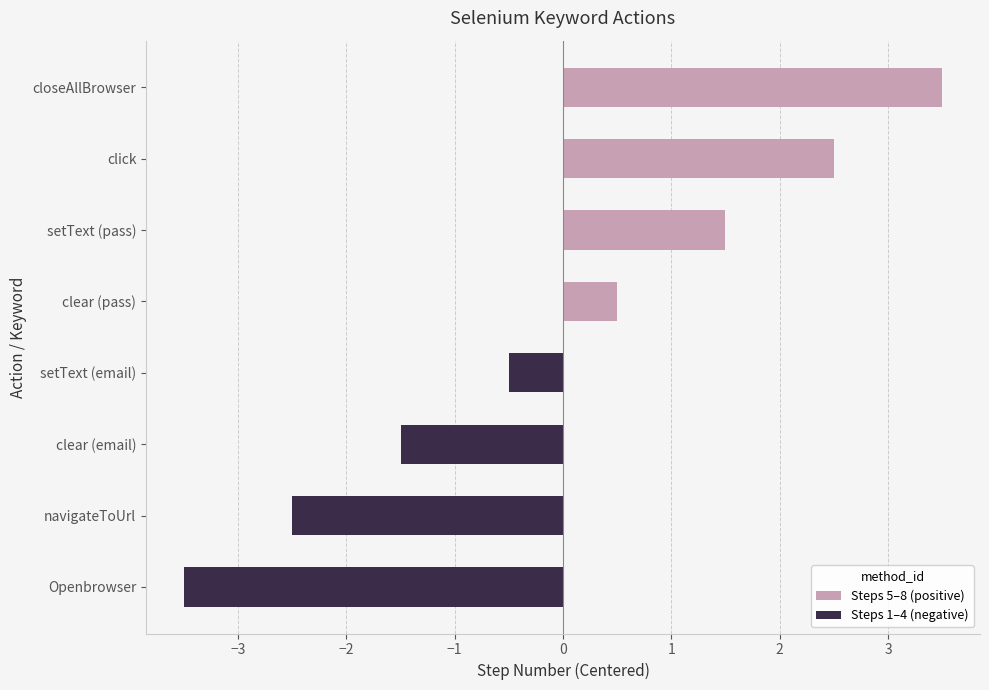

The value at Openbrowser is -6.3. True or false?

False